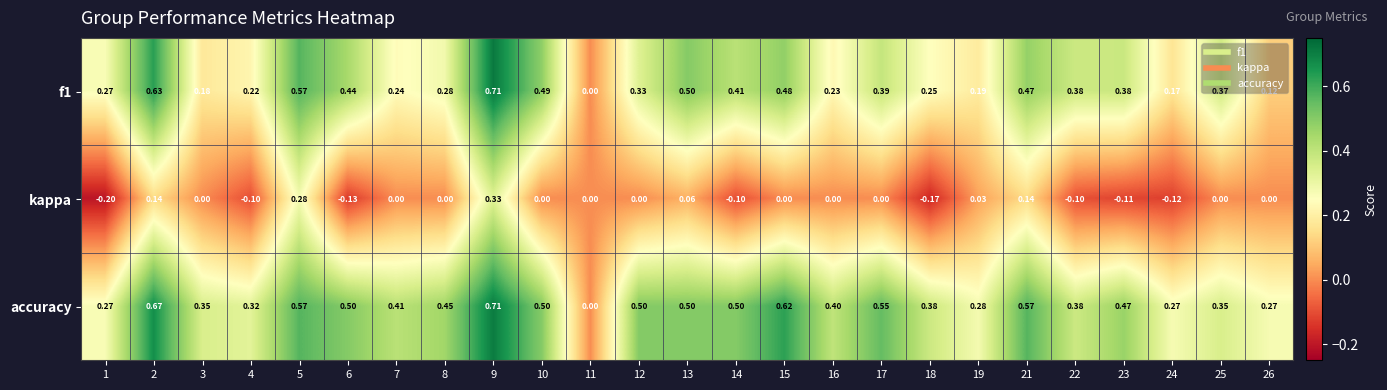

Between 21 and 25, which series saw the biggest shift?

accuracy